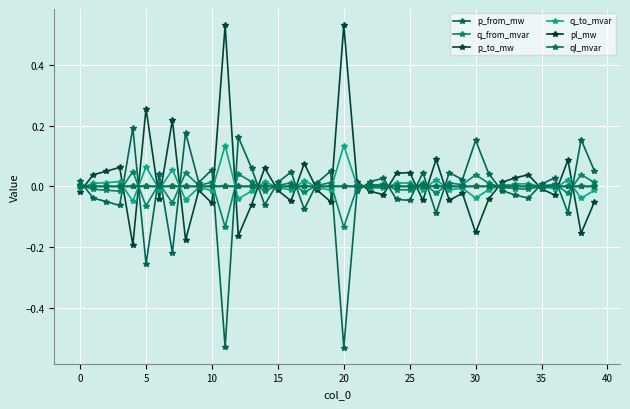

Reading left to right, list all the values displayed in this chart.

p_from_mw: 0.0	-0.0	-0.0	-0.1	0.2	-0.3	0.0	-0.2	0.2	0.0	0.1	-0.5	0.2	0.1	-0.1	0.0	0.0	-0.1	0.0	0.1	-0.5	-0.0	0.0	0.0	-0.0	-0.0	0.0	-0.1	0.0	0.0	0.2	0.0	-0.0	-0.0	-0.0	0.0	0.0	-0.1	0.2	0.1
q_from_mvar: 0.0	-0.0	-0.0	-0.0	0.0	-0.1	0.0	-0.1	0.0	0.0	0.0	-0.1	0.0	0.0	-0.0	0.0	0.0	-0.0	0.0	0.0	-0.1	-0.0	0.0	0.0	-0.0	-0.0	0.0	-0.0	0.0	0.0	0.0	0.0	-0.0	-0.0	-0.0	0.0	0.0	-0.0	0.0	0.0
p_to_mw: -0.0	0.0	0.0	0.1	-0.2	0.3	-0.0	0.2	-0.2	-0.0	-0.1	0.5	-0.2	-0.1	0.1	-0.0	-0.0	0.1	-0.0	-0.1	0.5	0.0	-0.0	-0.0	0.0	0.0	-0.0	0.1	-0.0	-0.0	-0.2	-0.0	0.0	0.0	0.0	-0.0	-0.0	0.1	-0.2	-0.1
q_to_mvar: -0.0	0.0	0.0	0.0	-0.0	0.1	-0.0	0.1	-0.0	-0.0	-0.0	0.1	-0.0	-0.0	0.0	-0.0	-0.0	0.0	-0.0	-0.0	0.1	0.0	-0.0	-0.0	0.0	0.0	-0.0	0.0	-0.0	-0.0	-0.0	-0.0	0.0	0.0	0.0	-0.0	-0.0	0.0	-0.0	-0.0
pl_mw: 0.0	0.0	0.0	0.0	0.0	0.0	0.0	0.0	0.0	0.0	0.0	0.0	0.0	0.0	0.0	0.0	0.0	0.0	0.0	0.0	0.0	0.0	0.0	0.0	0.0	0.0	0.0	0.0	0.0	0.0	0.0	0.0	0.0	0.0	0.0	0.0	0.0	0.0	0.0	0.0
ql_mvar: 0.0	0.0	0.0	0.0	0.0	0.0	0.0	0.0	0.0	0.0	0.0	0.0	0.0	0.0	0.0	0.0	0.0	0.0	0.0	0.0	0.0	0.0	0.0	0.0	0.0	0.0	0.0	0.0	0.0	0.0	0.0	0.0	0.0	0.0	0.0	0.0	0.0	0.0	0.0	0.0